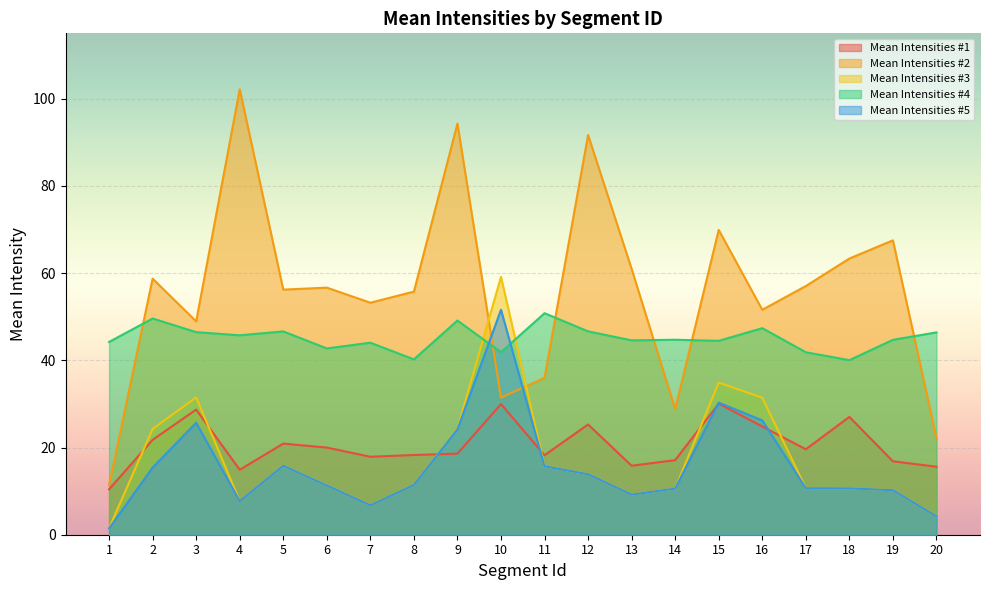

How many interior local valleys does the Mean Intensities #3 series have?

3